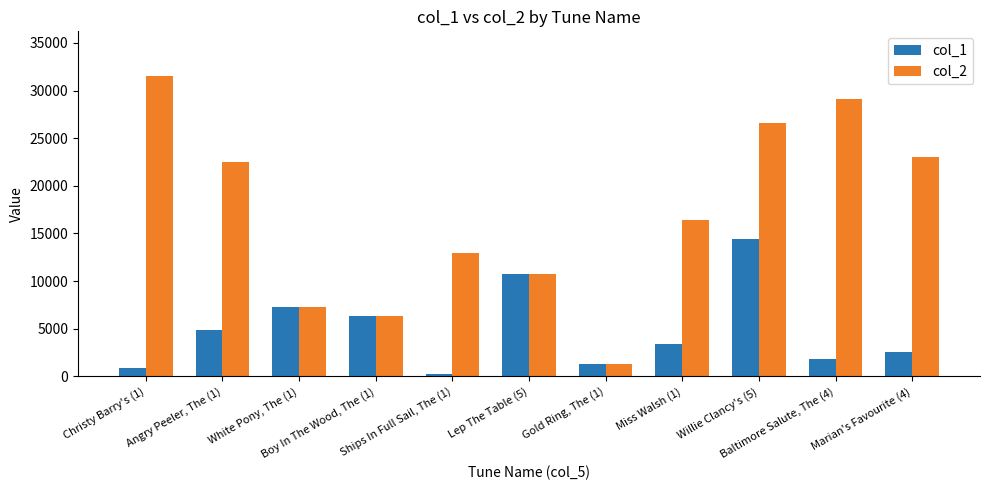

What is the spread (max minus min) of values at Marian's Favourite (4)?

20491